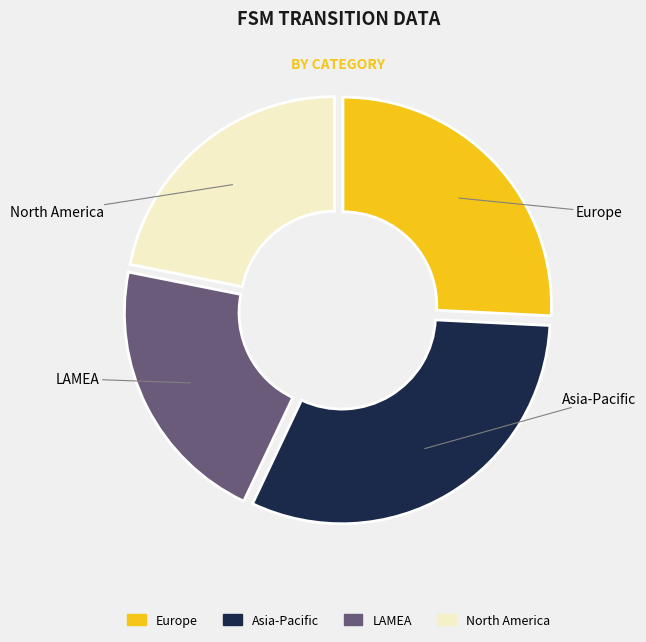

Rank the categories by value from lowest to highest.

LAMEA, North America, Europe, Asia-Pacific